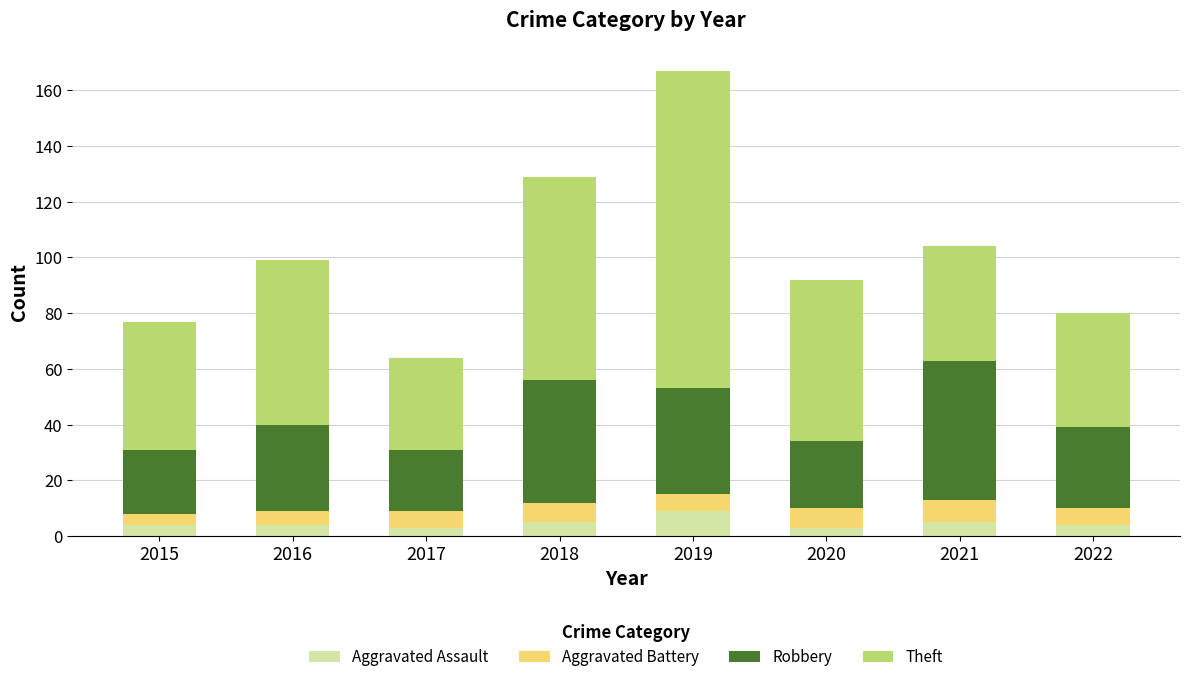

At which label does Aggravated Assault reach its peak?

2019